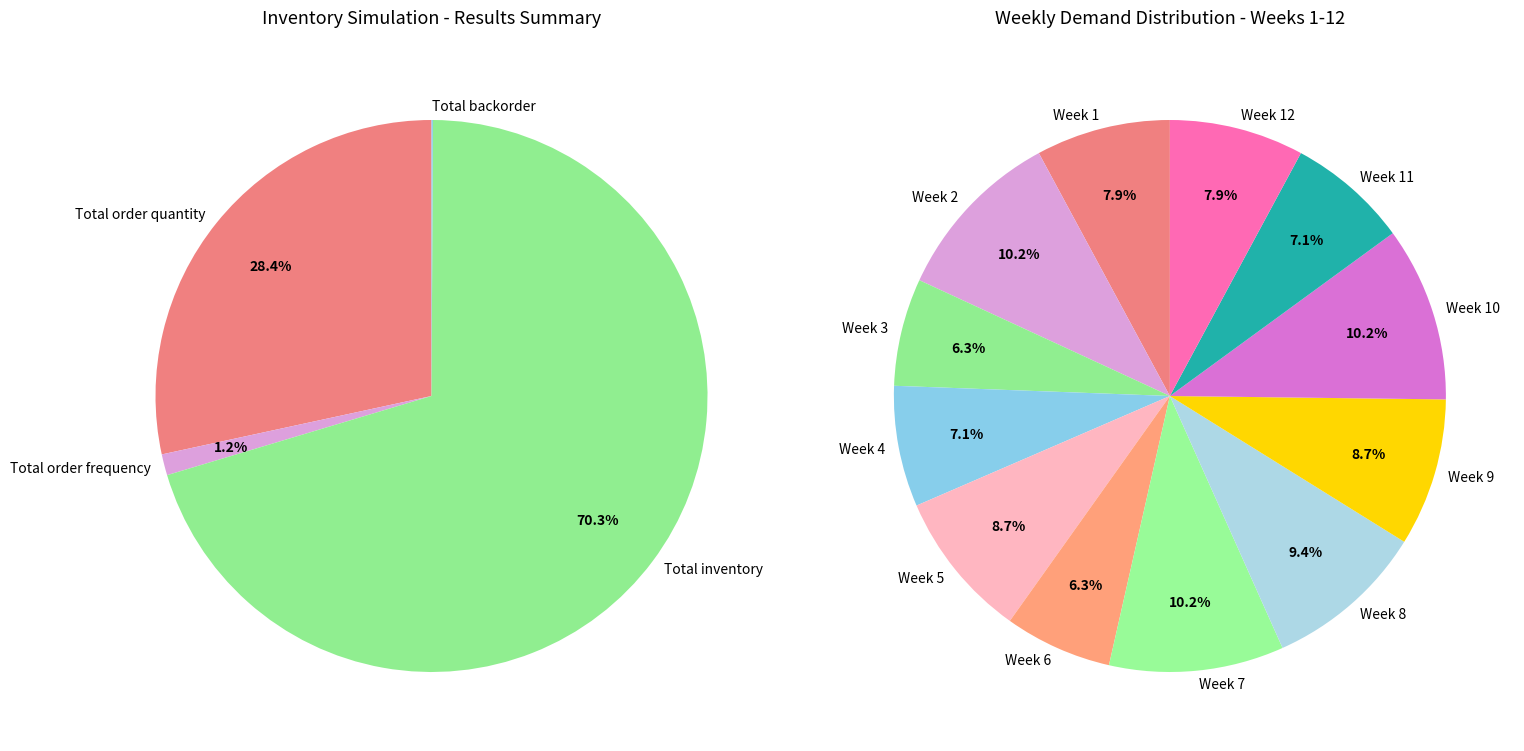

How many segments does this pie chart have?

4